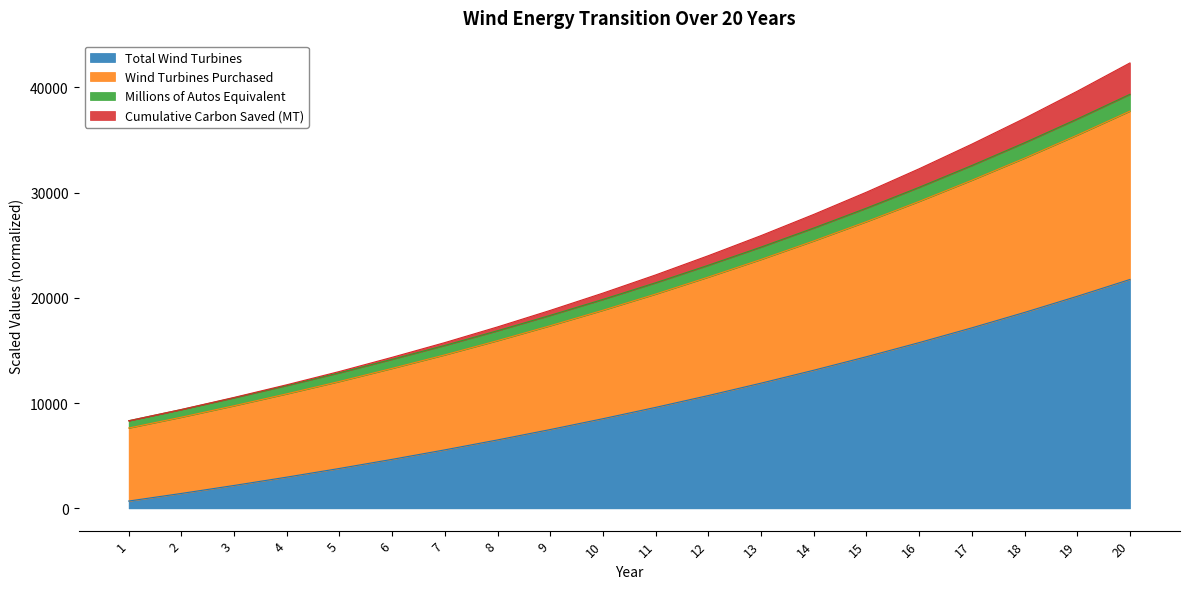

What is the maximum value for Total Wind Turbines?

21741.5